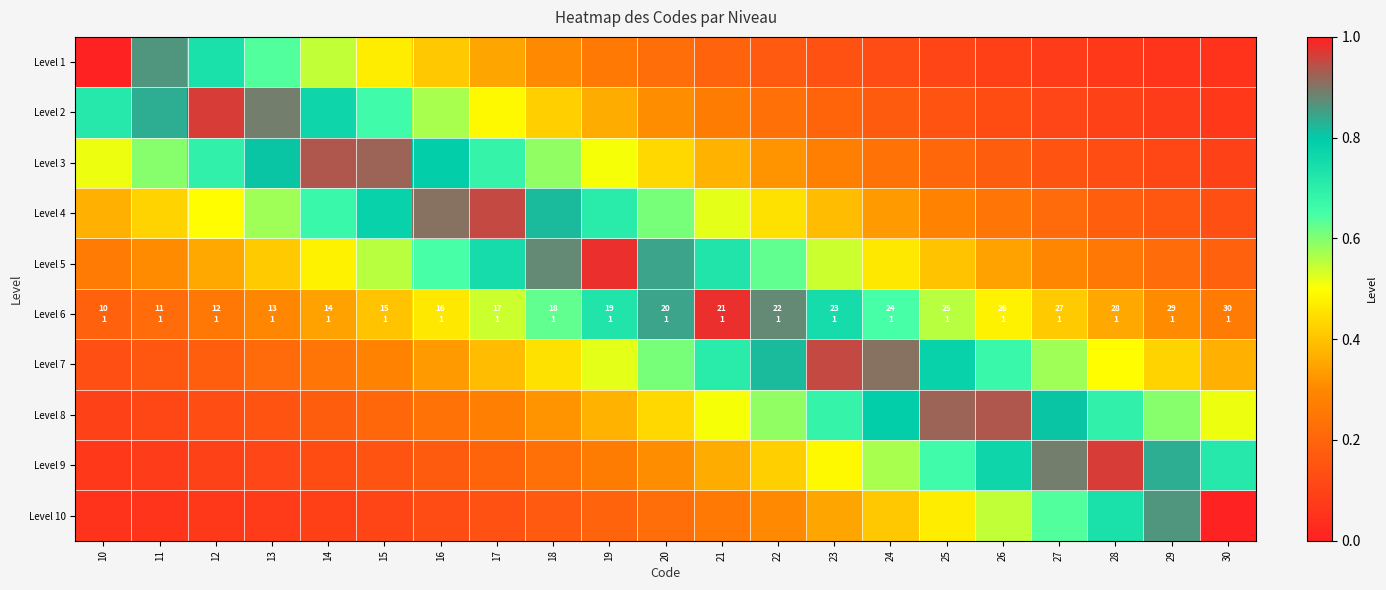

How many categories are shown in the chart?

21